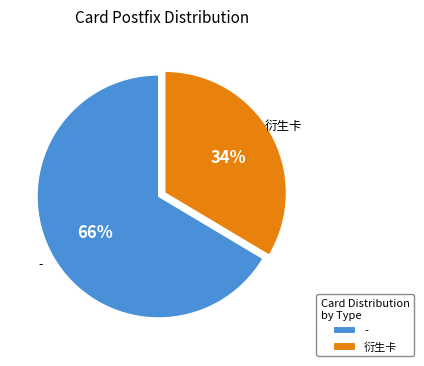

What is the ratio of the value at 衍生卡 to the value at -?

0.5